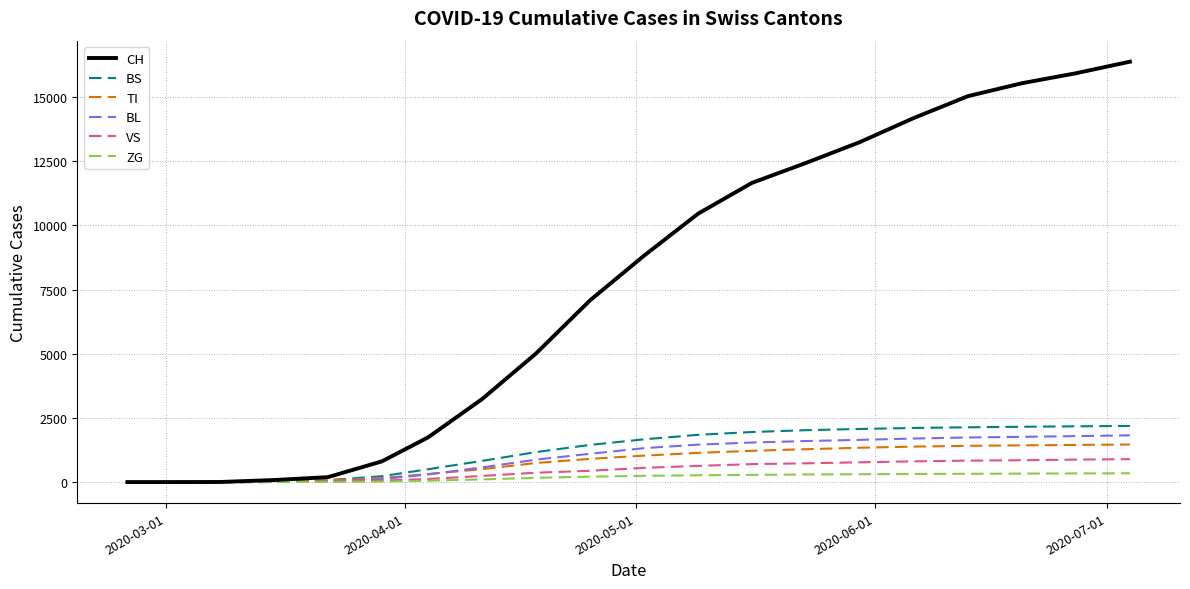

Which series has the largest range (max minus min)?

CH